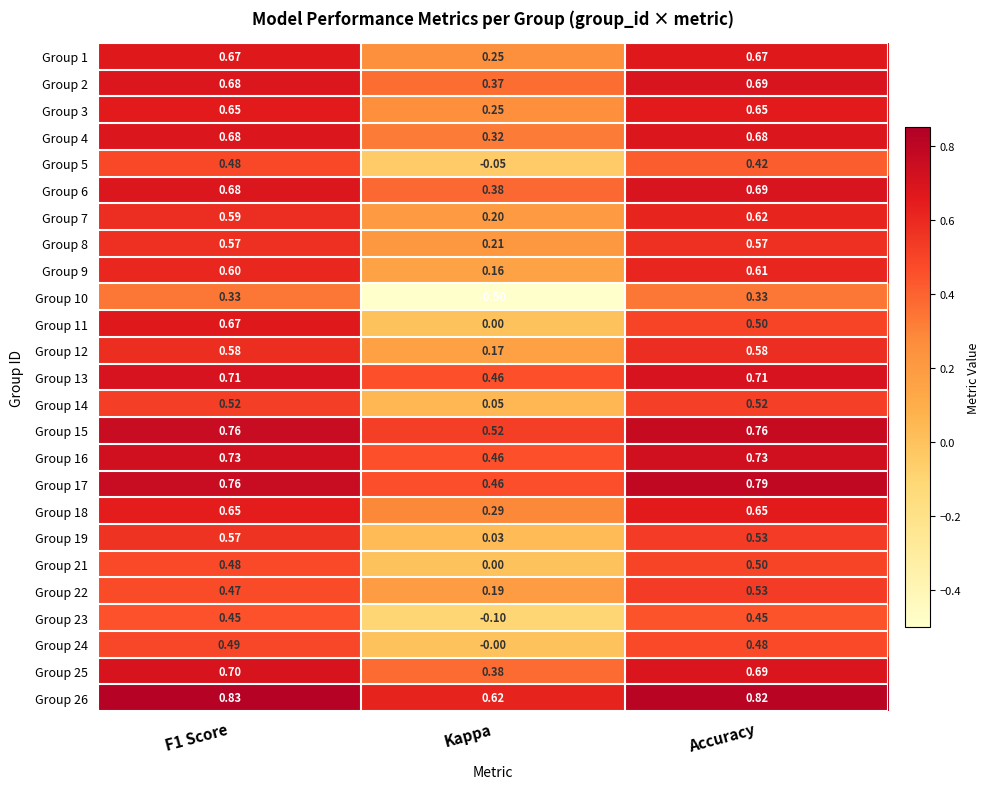

Is the value of Group 10 at Kappa greater than the value of Group 21 at Accuracy?

No